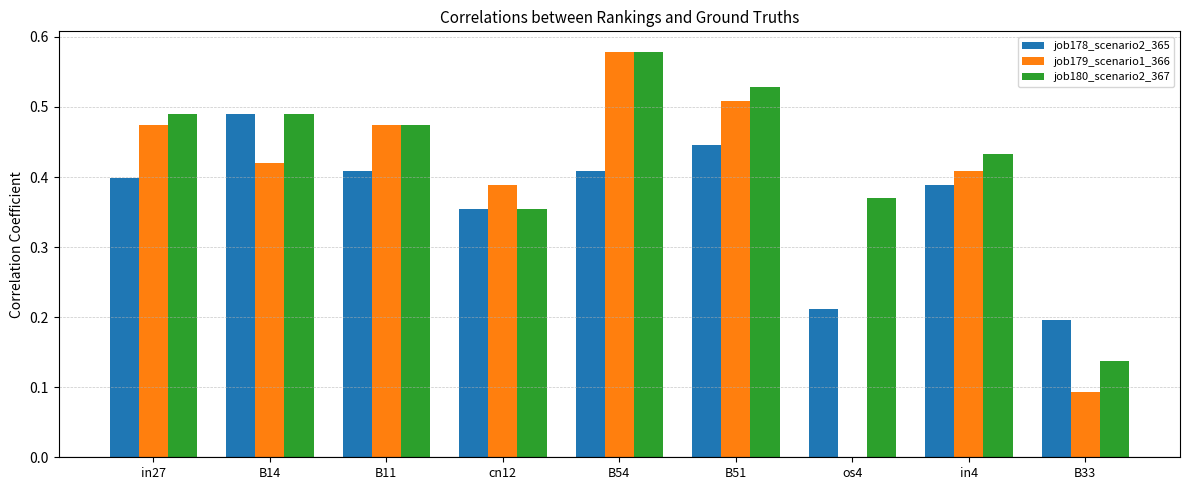

What is the sum of all job179_scenario1_366 values?

3.3